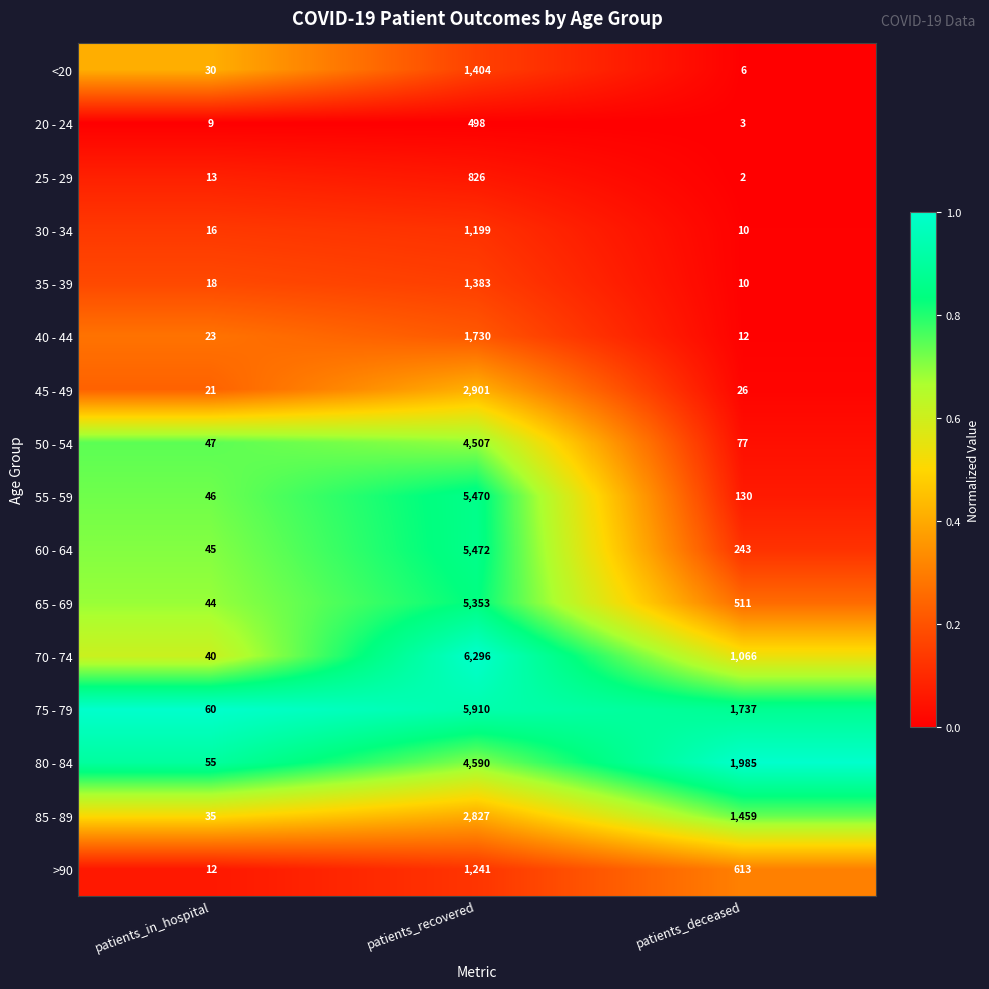

Which label corresponds to the smallest value in the chart?

patients_deceased